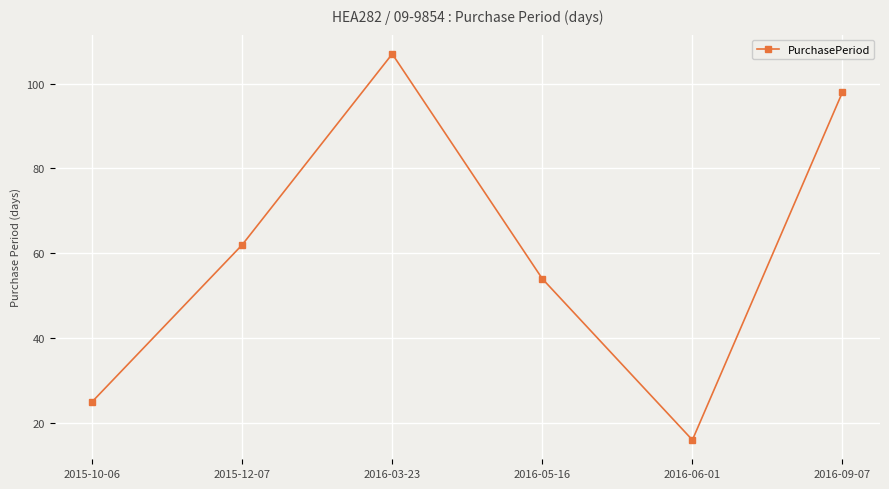

The value at 2016-06-01 is 10. True or false?

False